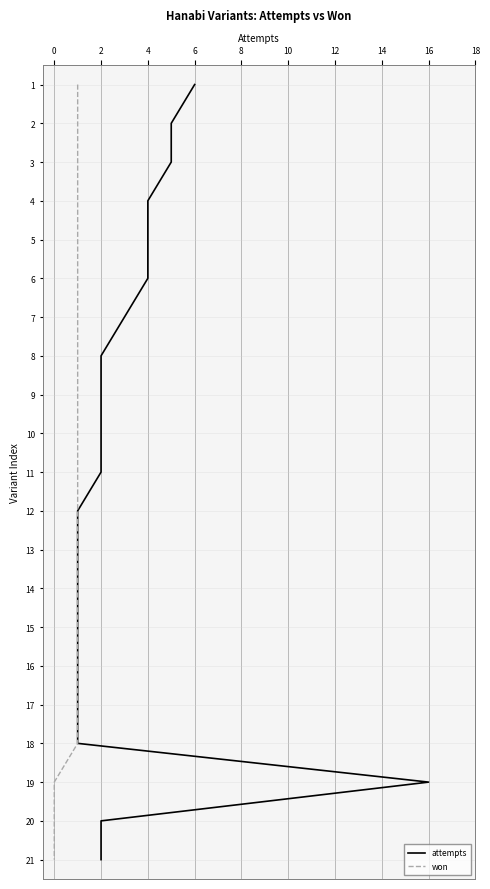

True or false: won and attempts cross at least once.

False